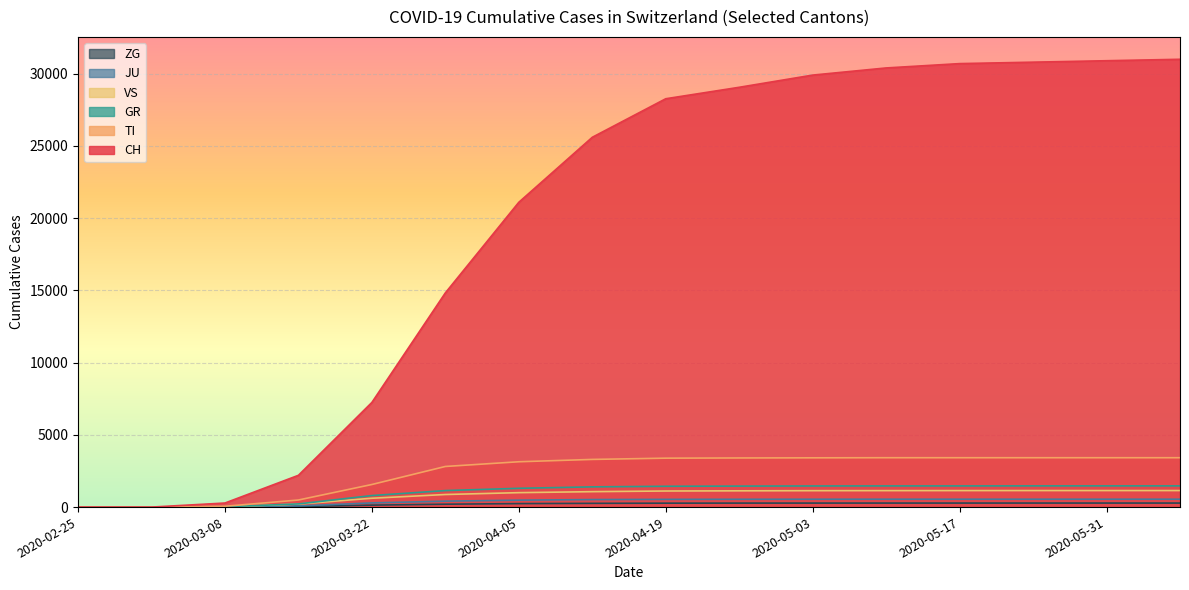

True or false: GR has a value of 138 at 2020-03-15.

False